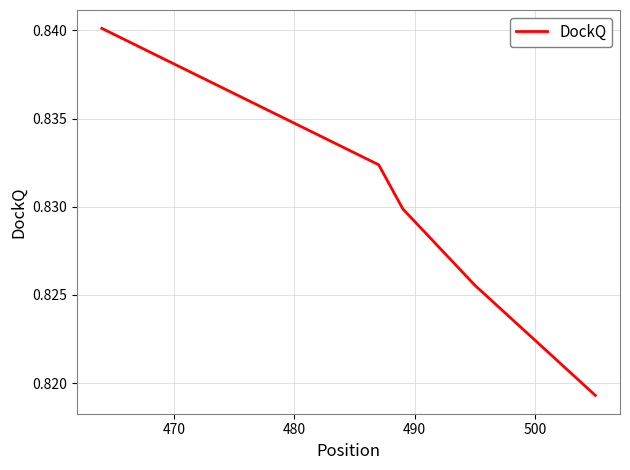

True or false: the data has more than 2 interior local peaks.

False